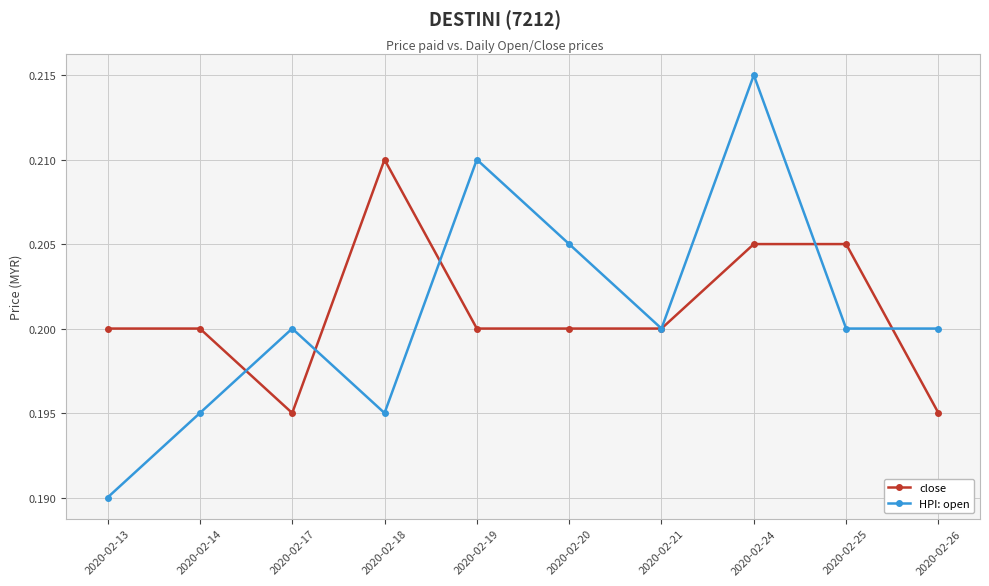

At how many categories does at least one series exceed 0?

10